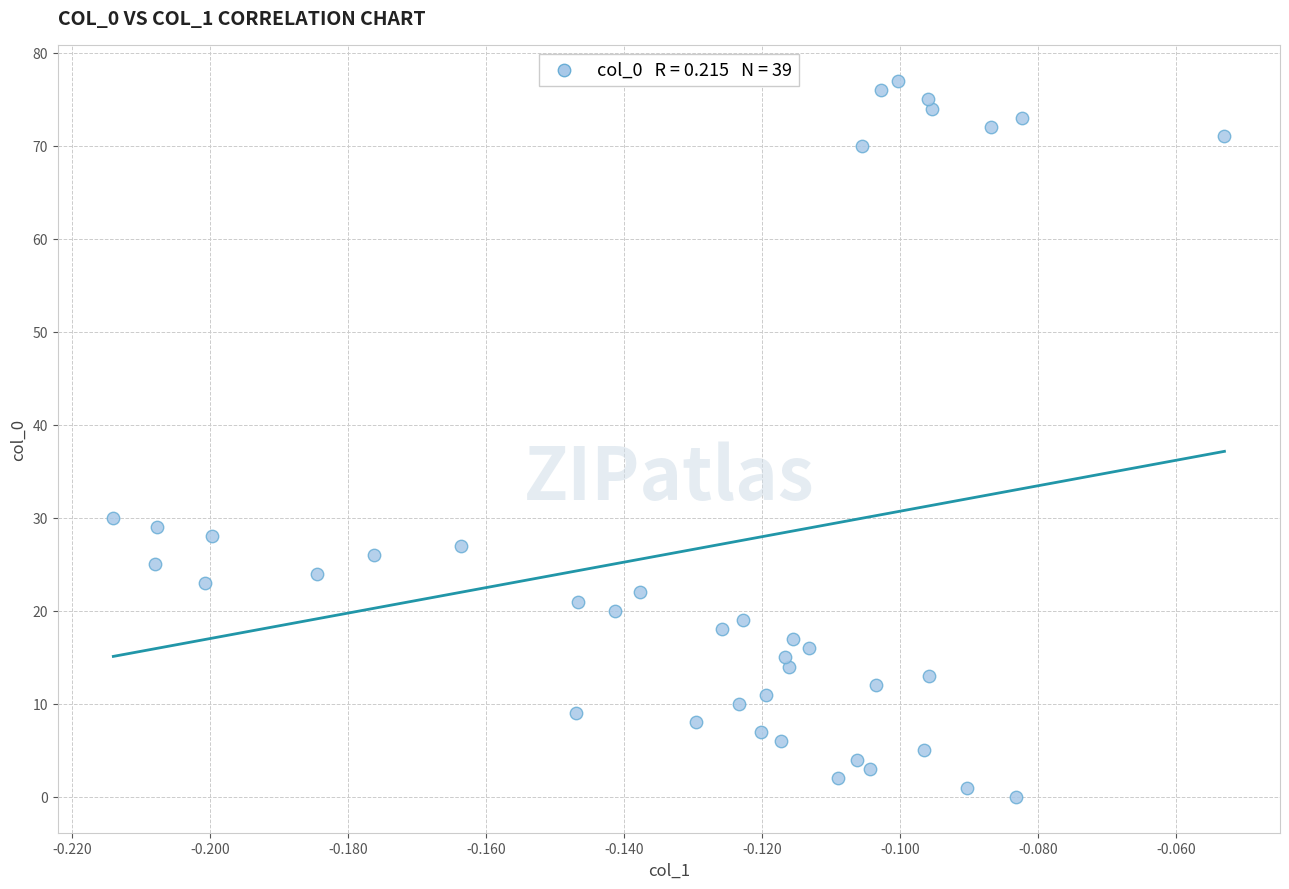

What is the range of Y values (max minus min)?

77